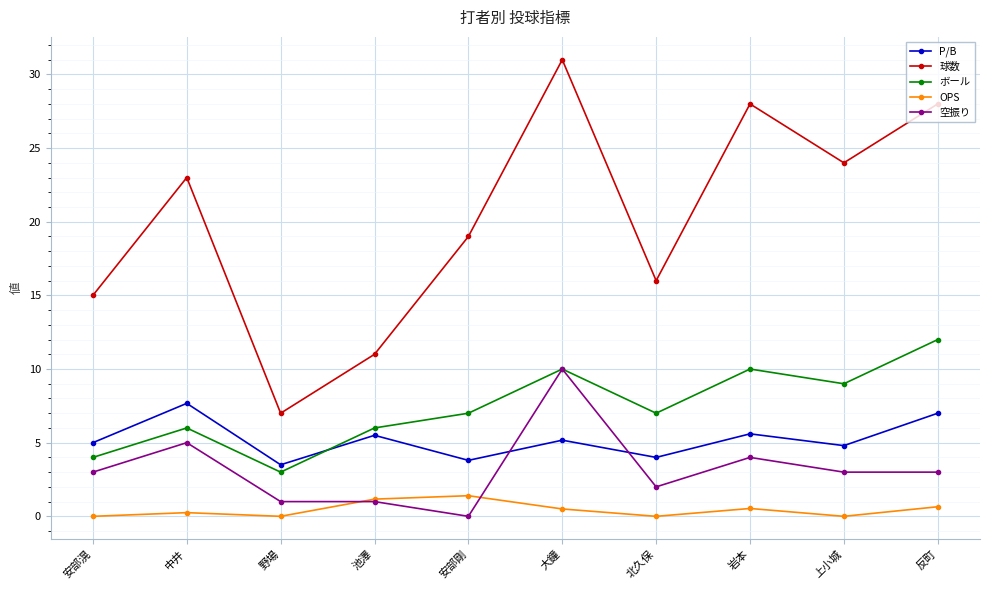

What is the difference between the 空振り values at 安部剛 and 上小城?

3.0